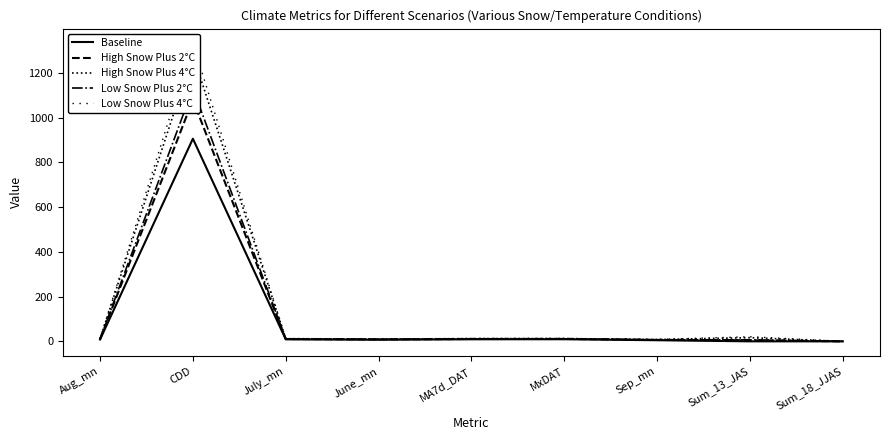

What is the total value across all series at June_mn?

46.0